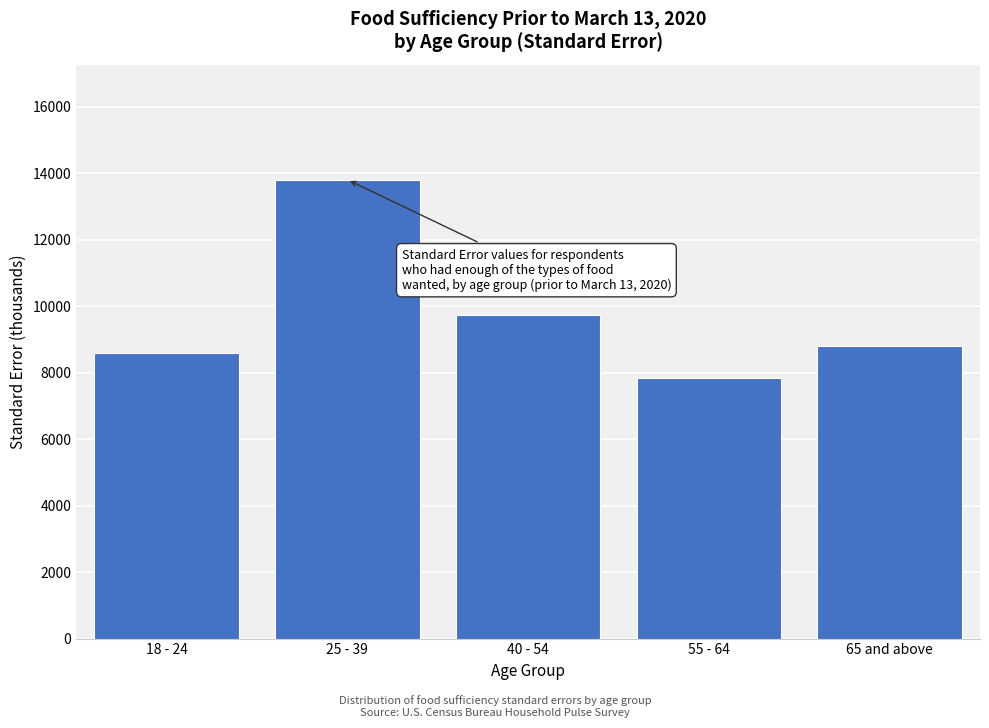

Reading left to right, extract all data points from this chart.

18 - 24=8595.6	25 - 39=13801.4	40 - 54=9717.8	55 - 64=7830.9	65 and above=8790.3